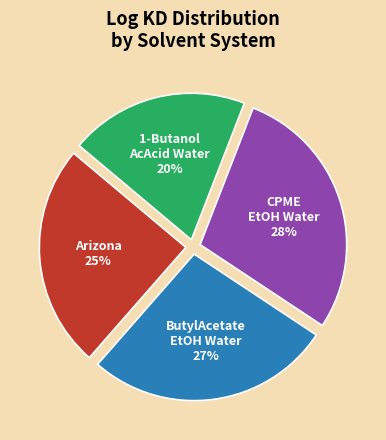

Does any single category account for the majority?

No